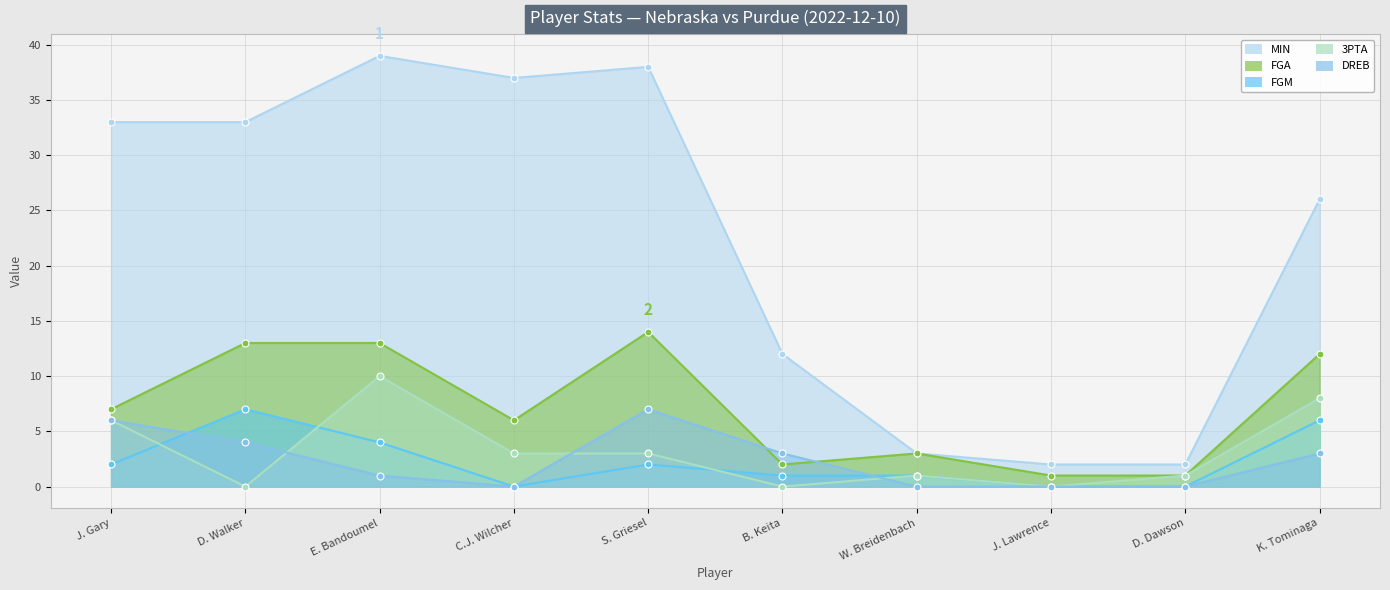

Between which two adjacent categories do DREB and FGM first intersect?

J. Gary and D. Walker